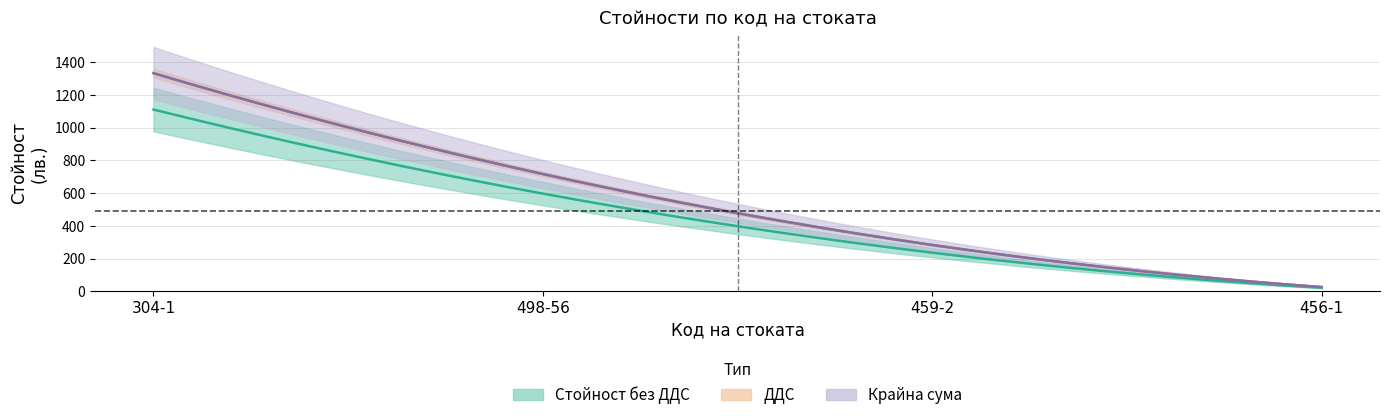

Which series has the widest spread of values?

Крайна сума